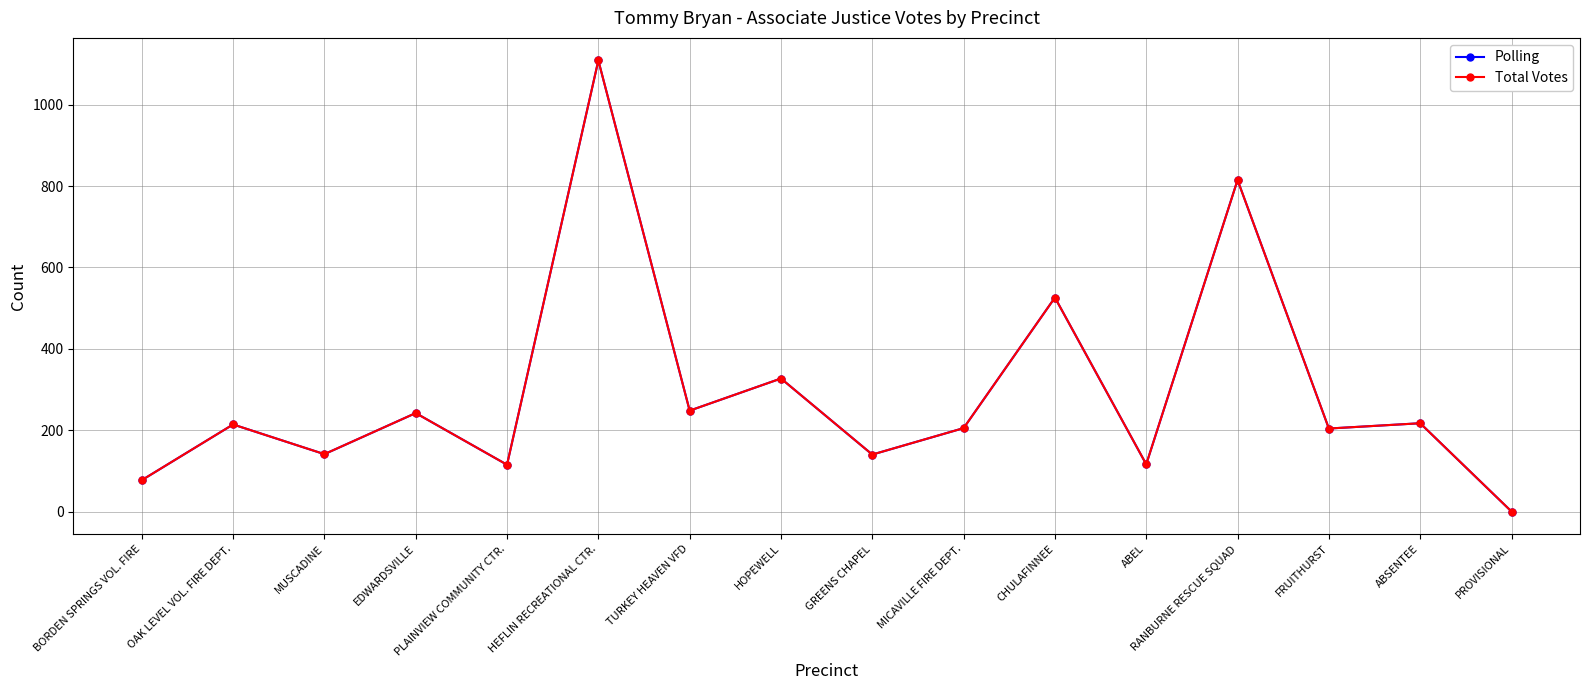

Does the chart display data point markers on the line(s)?

Yes